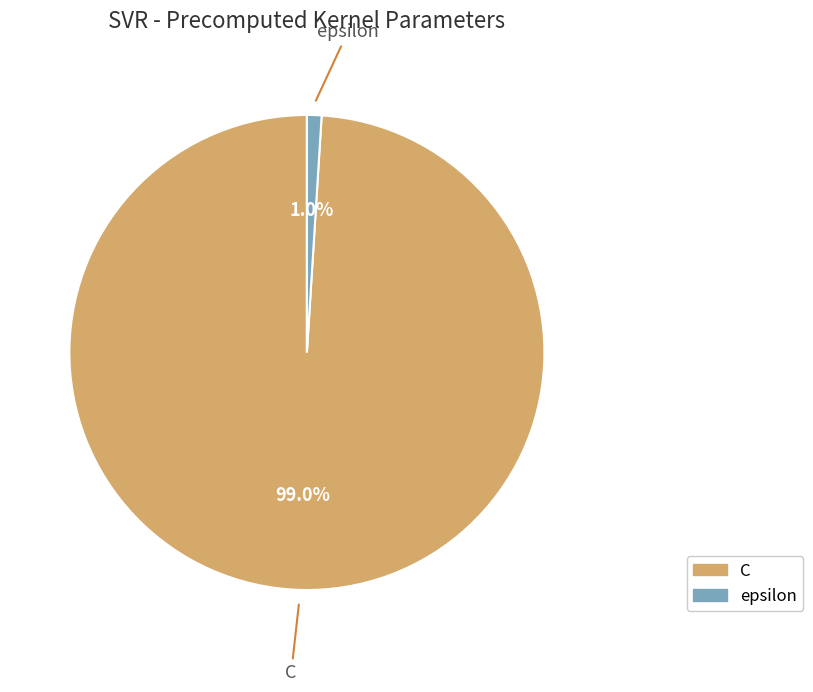

The C slice represents 89% of the pie. True or false?

False